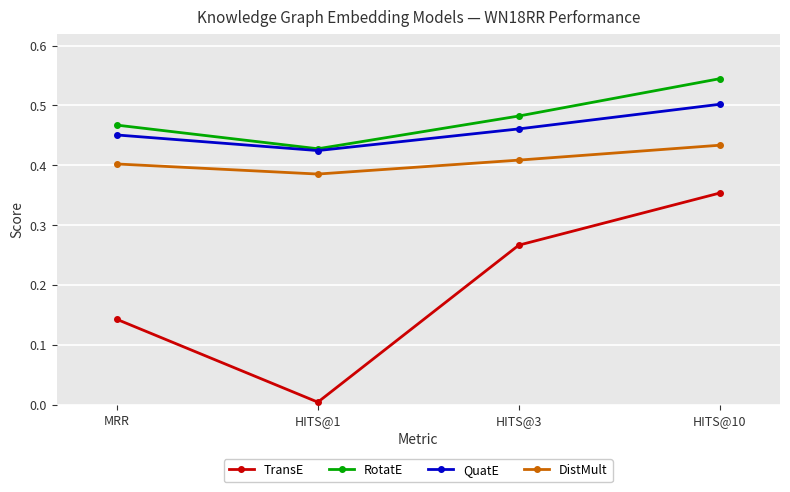

Count the DistMult values in the range 0 to 1.

4